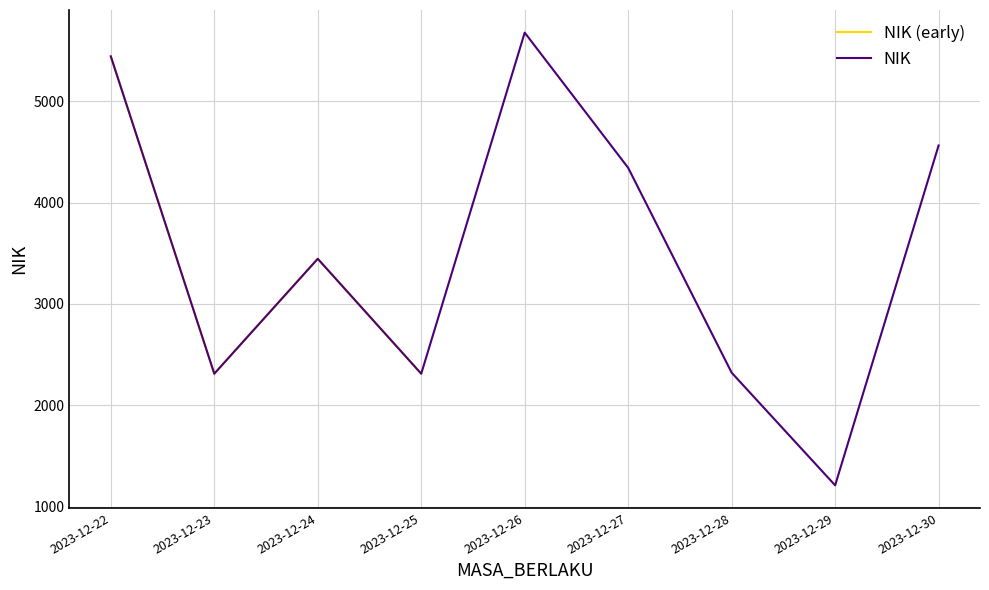

True or false: there are more than 0 points higher than both neighbors.

True